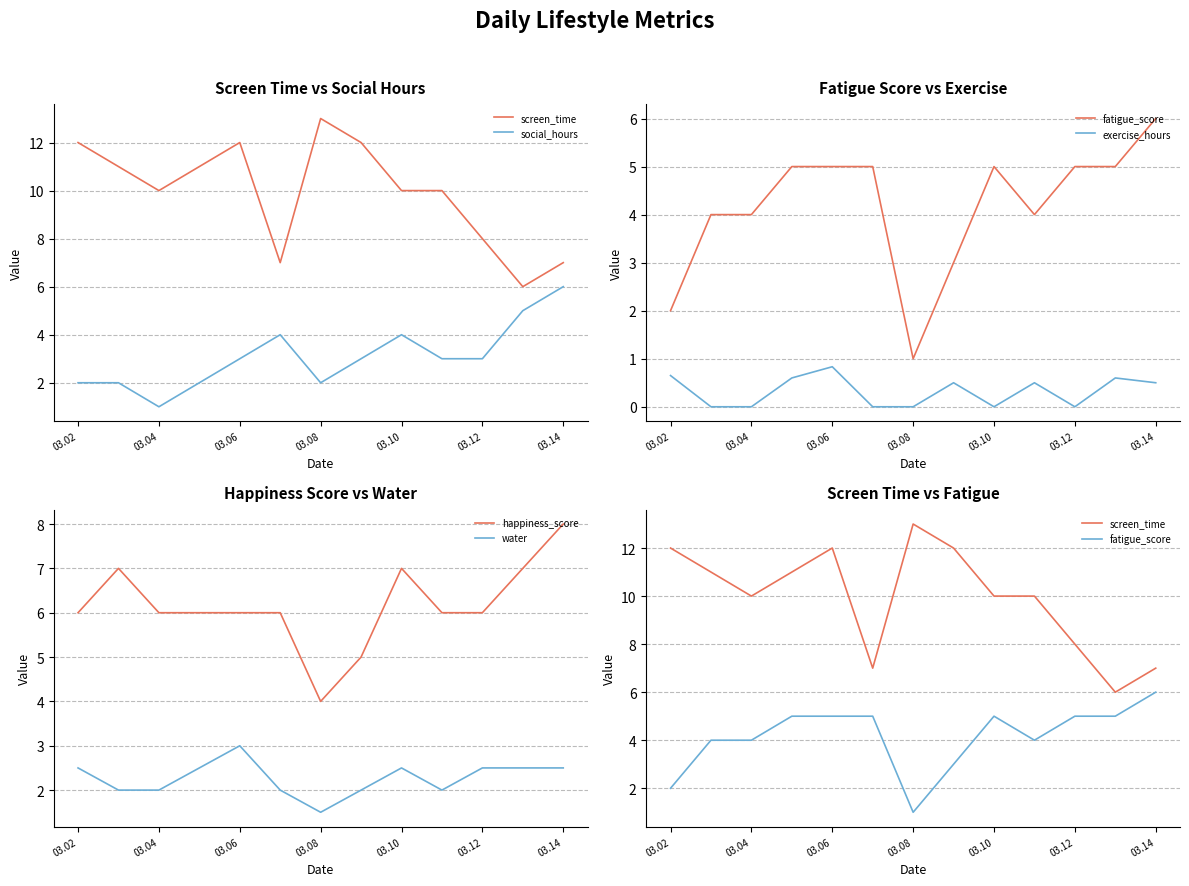

What is the average value of the social_hours series?

3.1